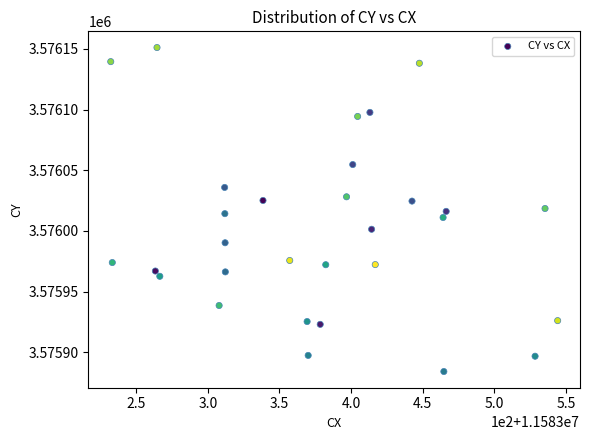

What is the range of Y values (max minus min)?

267.0